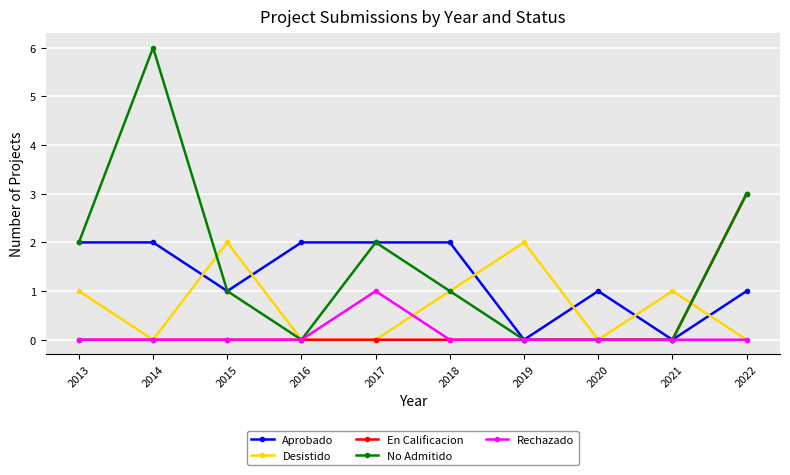

True or false: Desistido has more than 2 points higher than both neighbors.

True